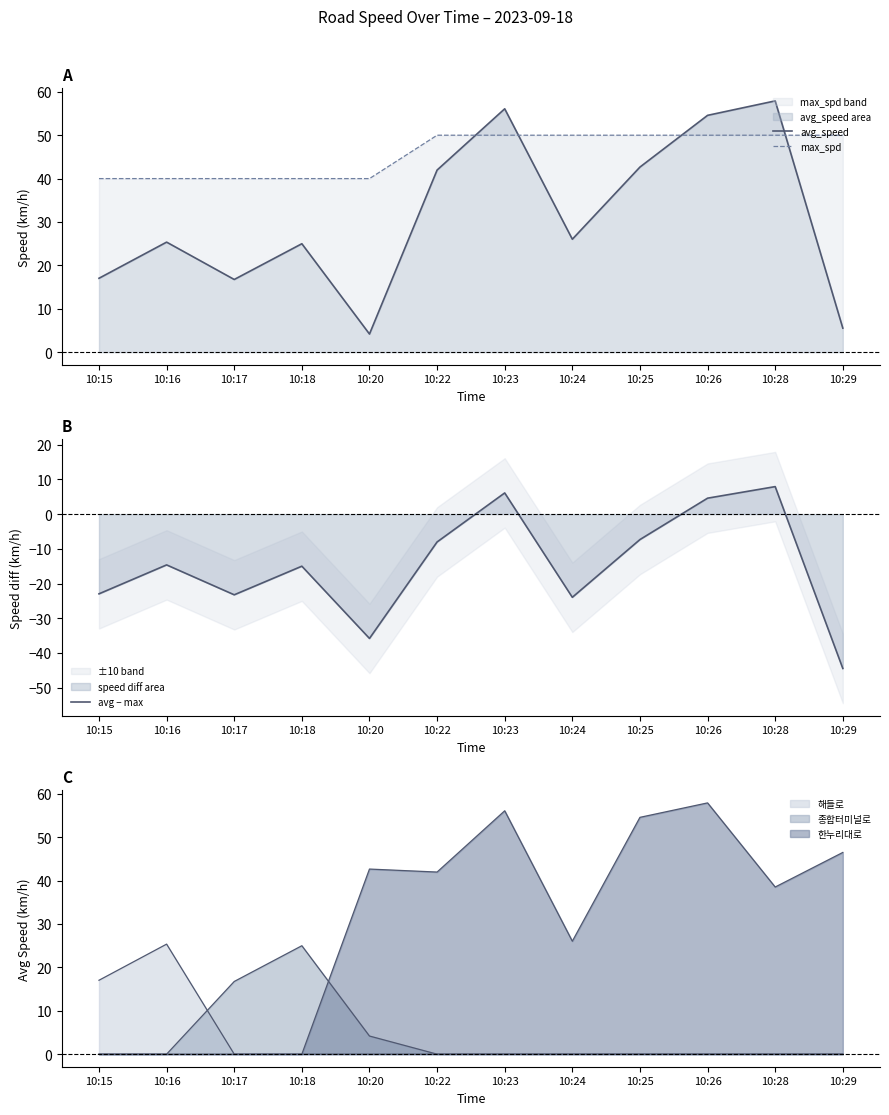

At which label does avg_speed reach its peak?

10:28